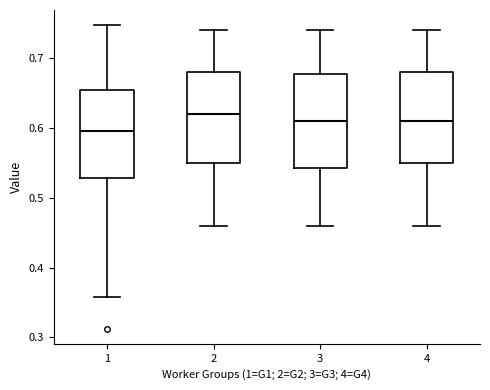

Reading left to right, read every box against the y-axis: the position of its median line, the range the box covers, and the ends of its whiskers. The values are not printed on the chart, so give them approximately, as read against the axis.

1: median 0.60, box 0.53 to 0.65, whiskers 0.36 to 0.75
2: median 0.62, box 0.55 to 0.68, whiskers 0.46 to 0.74
3: median 0.61, box 0.54 to 0.68, whiskers 0.46 to 0.74
4: median 0.61, box 0.55 to 0.68, whiskers 0.46 to 0.74